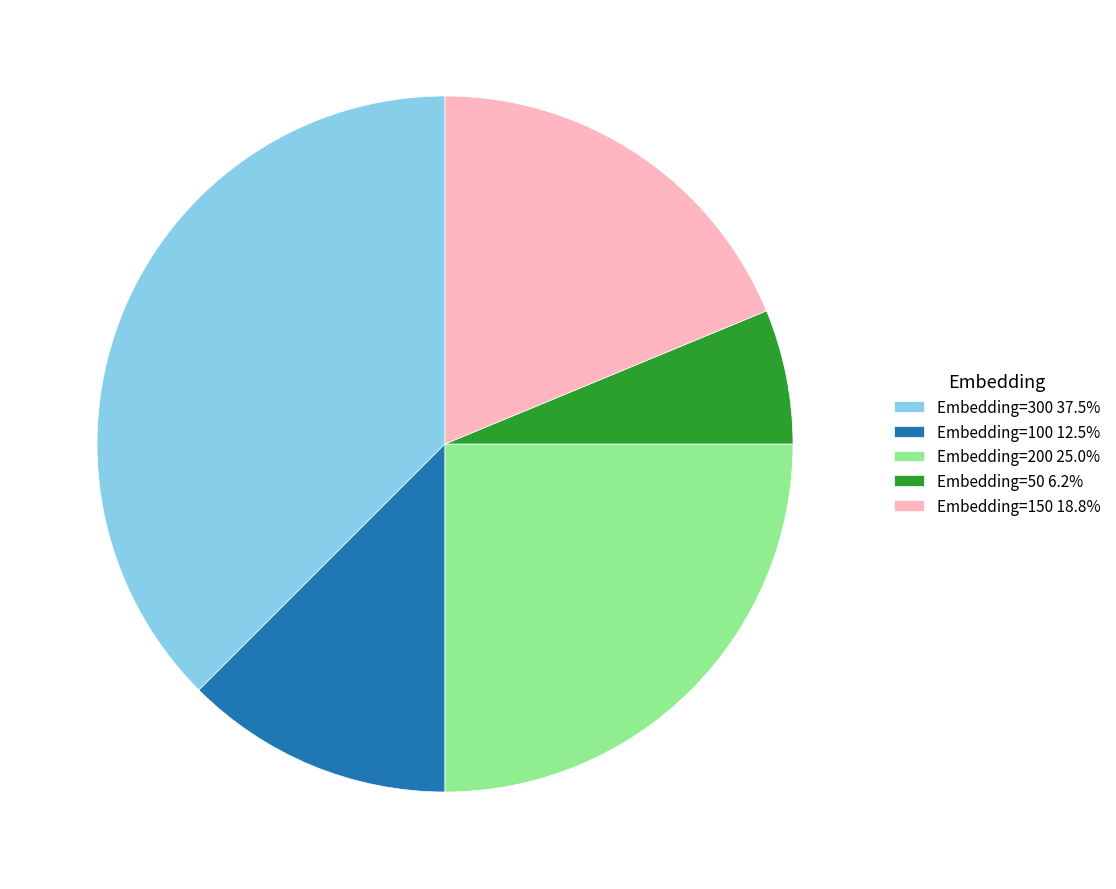

What is the ratio of the value at Embedding=200 25.0% to the value at Embedding=100 12.5%?

2.0